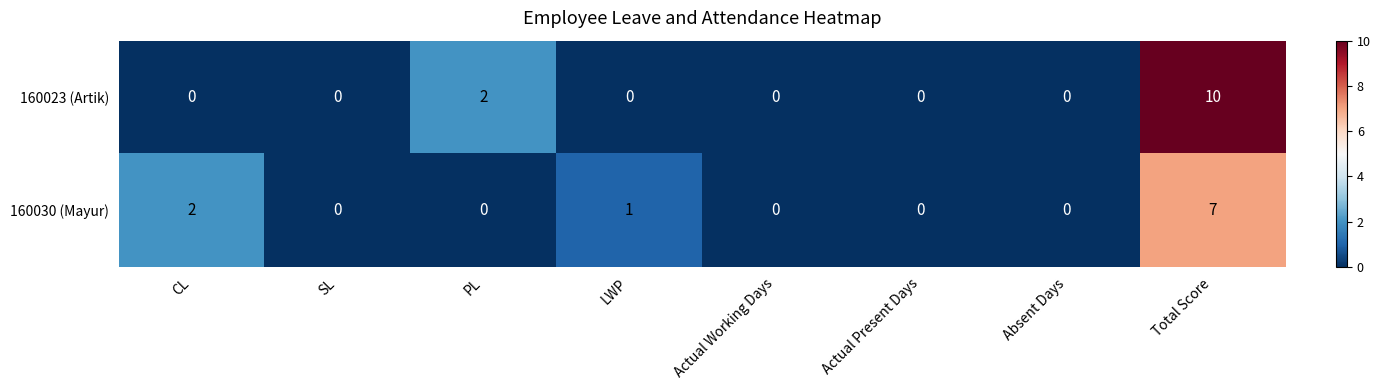

What is the sum of all 160023 (Artik) values?

12